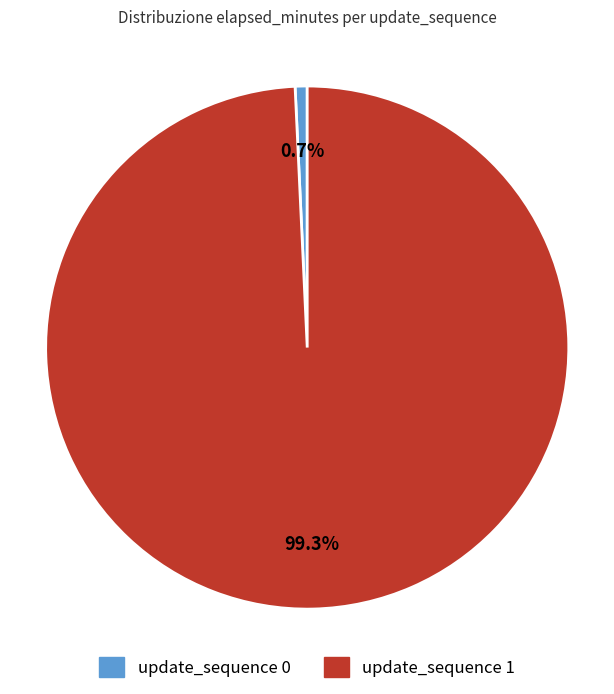

Does any single category account for the majority?

Yes